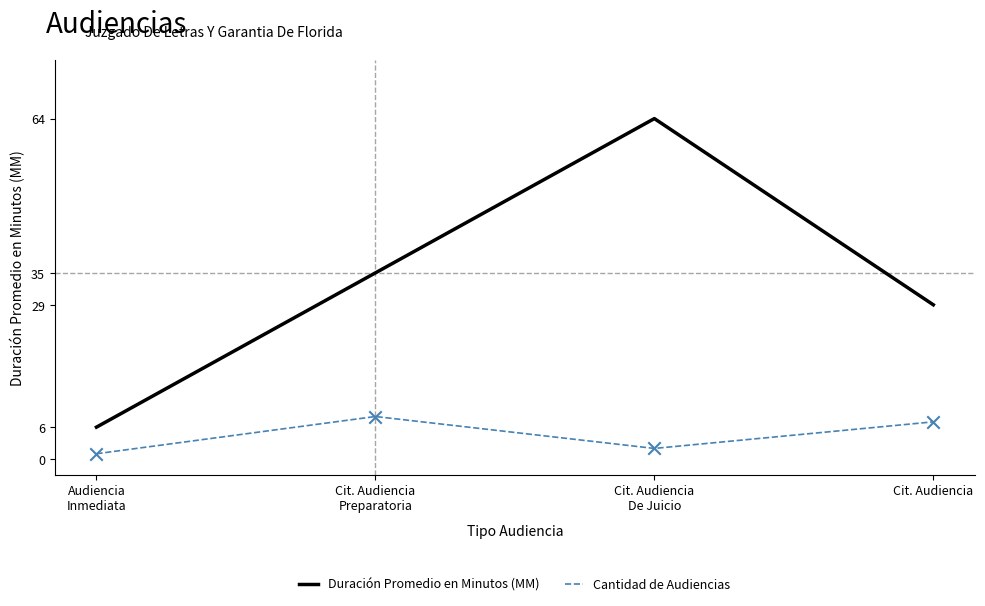

At which category is the sum across all series the highest?

Cit. Audiencia
De Juicio